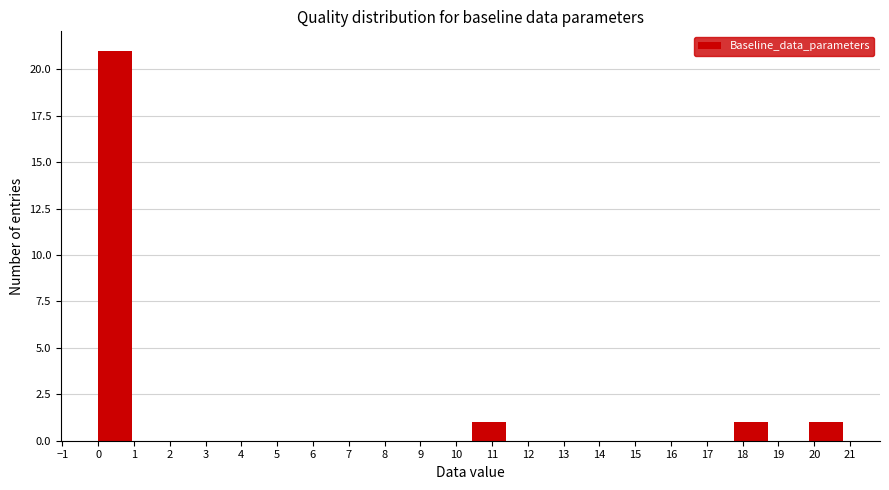

Over which range of the x-axis is the bar tallest?

0.0 to 1.0